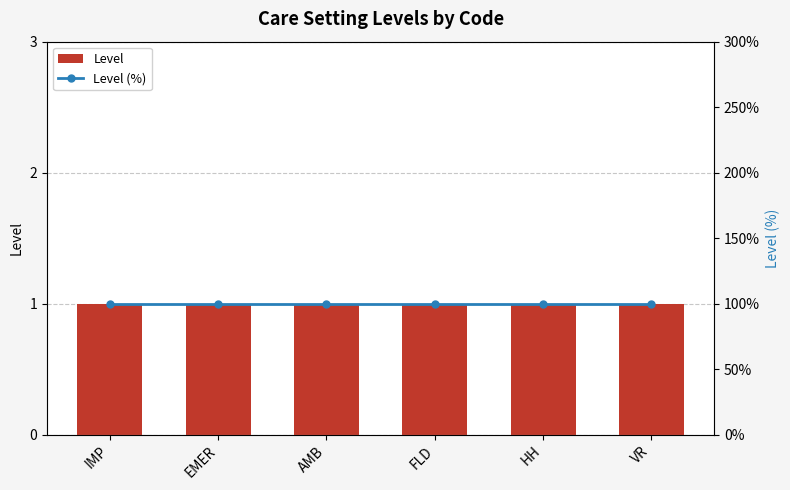

Is it true that Level equals 1 at IMP?

False